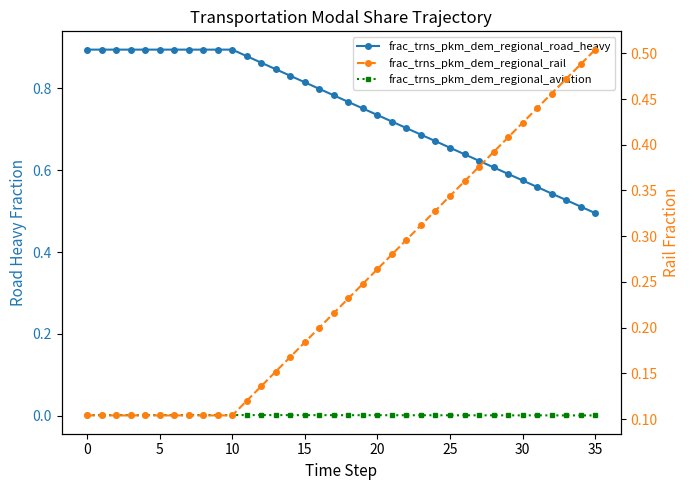

Which category has the highest value in the frac_trns_pkm_dem_regional_rail series?

35